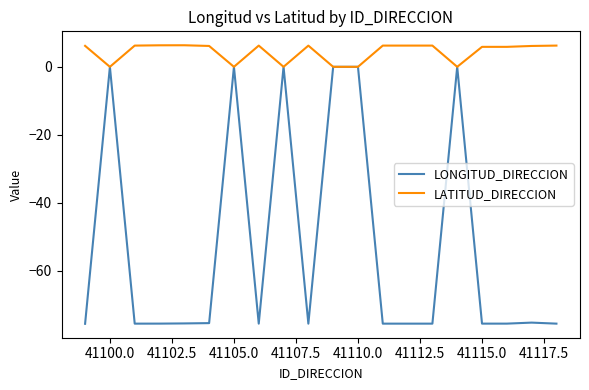

List the series in order of their overall mean, lowest first.

LONGITUD_DIRECCION, LATITUD_DIRECCION